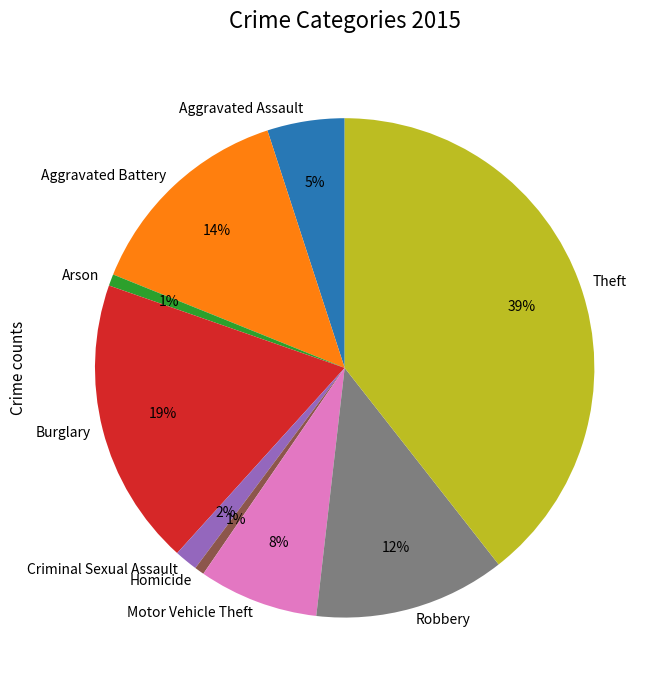

Does Homicide represent more than half of the total?

No